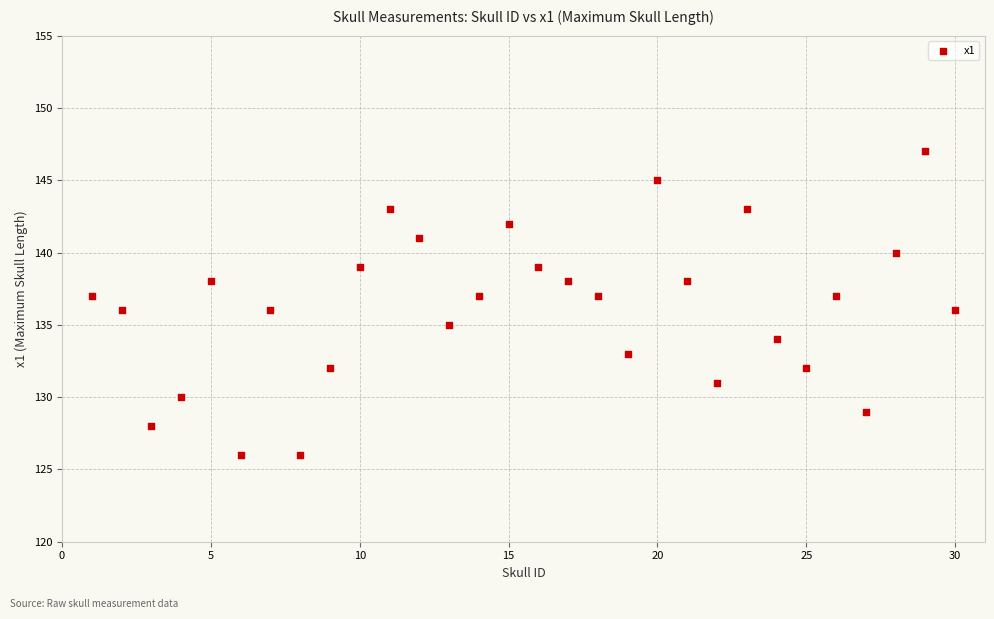

What is the range of X values (max minus min)?

29